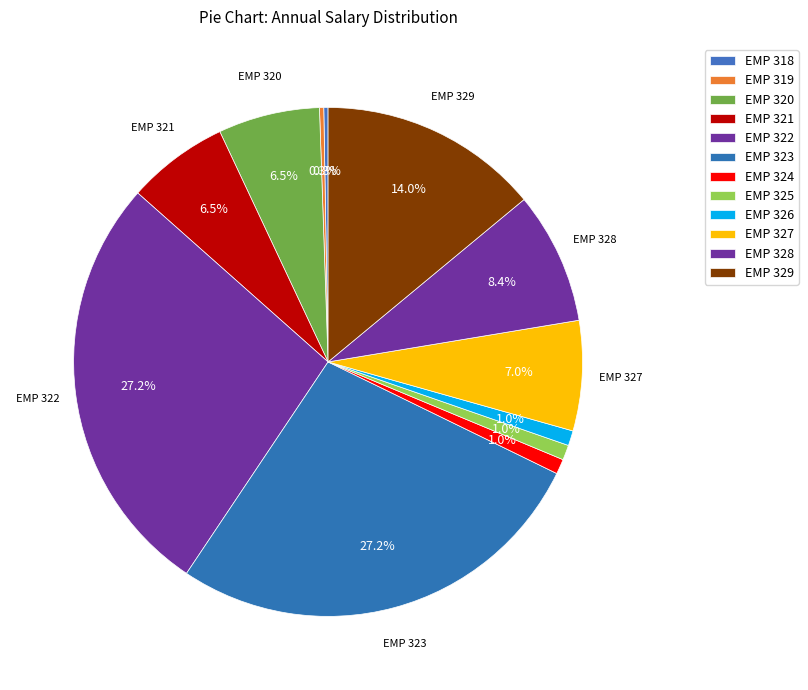

Does any single category account for the majority?

No